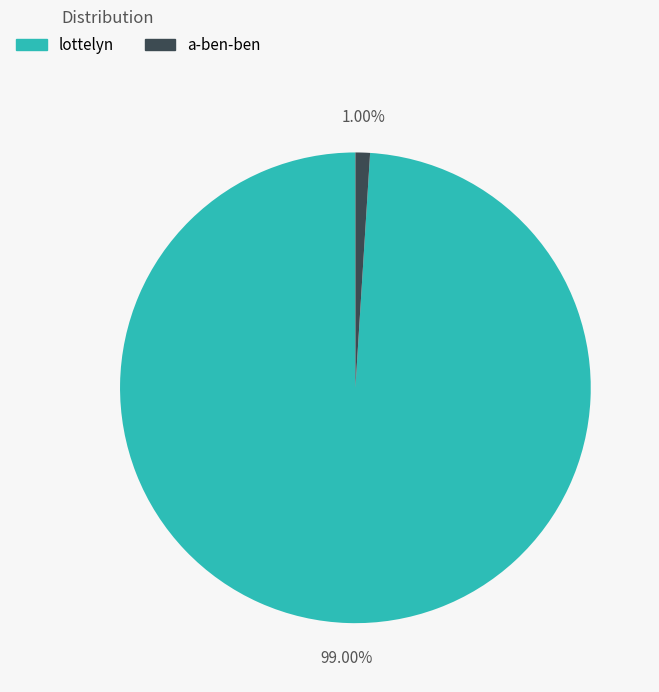

How many segments does this pie chart have?

2